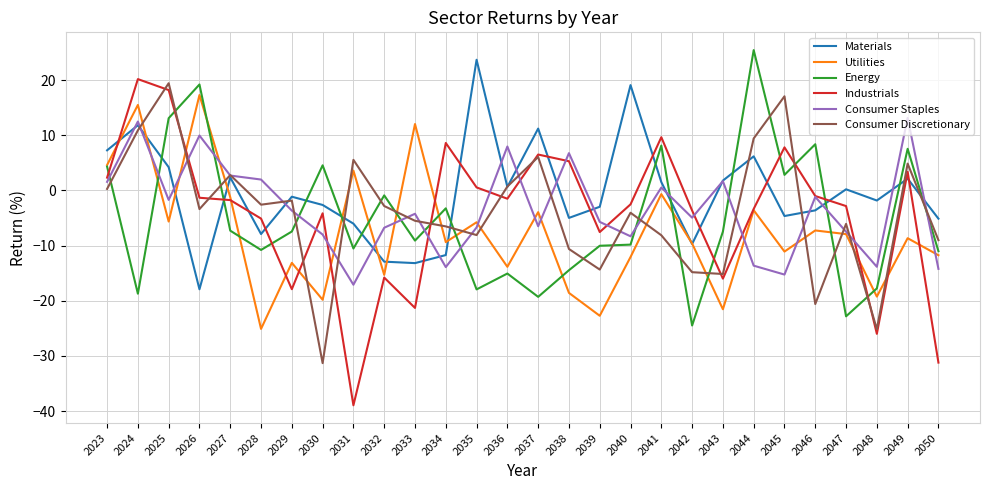

What is the difference between the Consumer Discretionary values at 2037 and 2027?

3.3